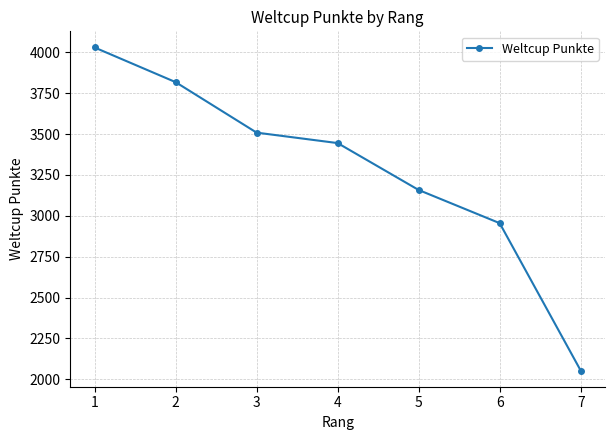

Between 4 and 7, which is larger?

4